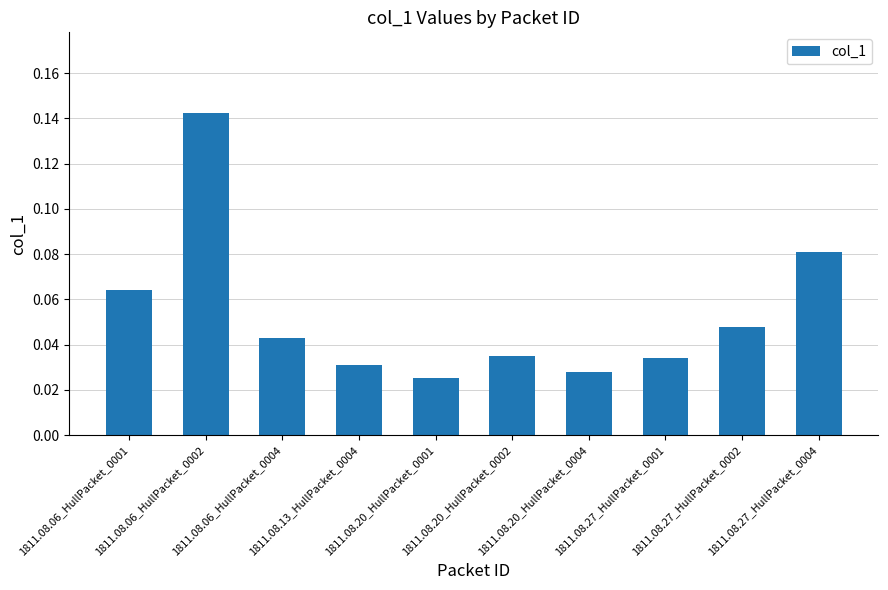

Count the values in the range 0 to 1.

10